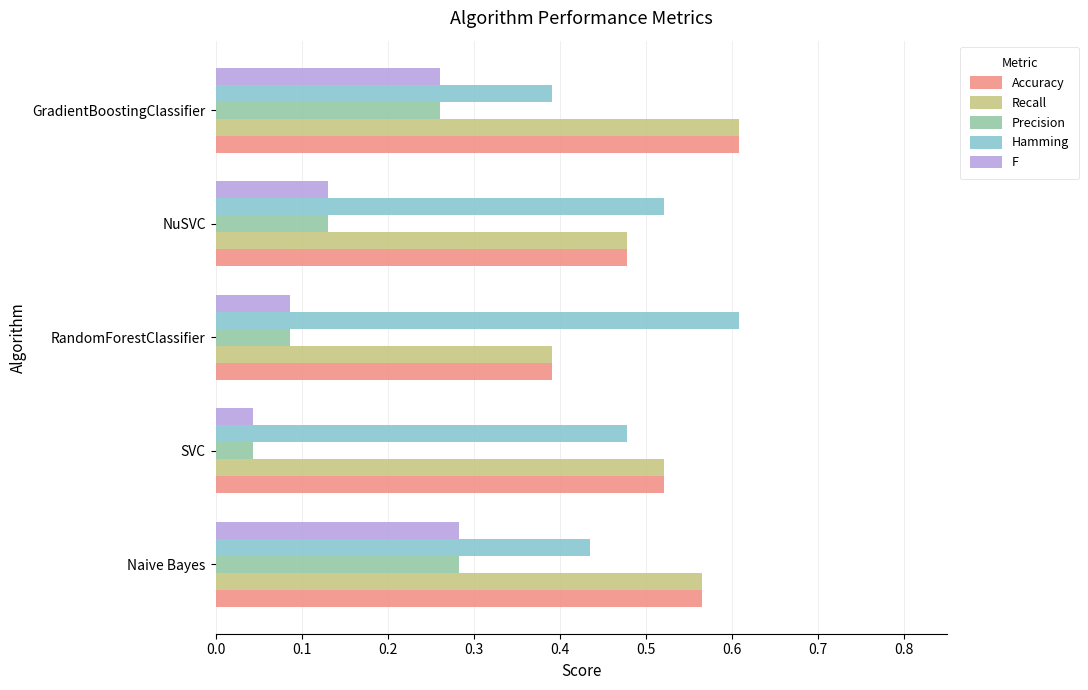

At how many categories does at least one series exceed 0?

5